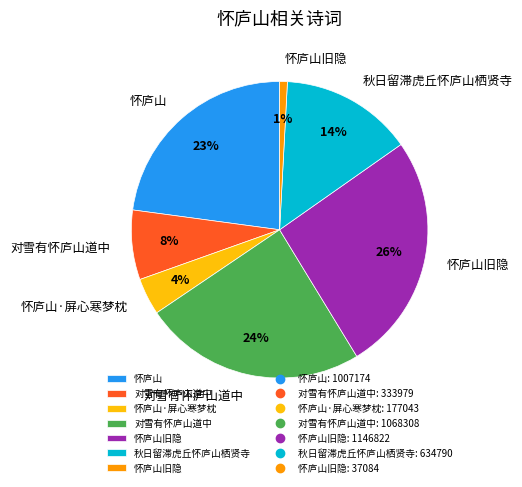

Is there any slice that represents more than half of the pie?

No